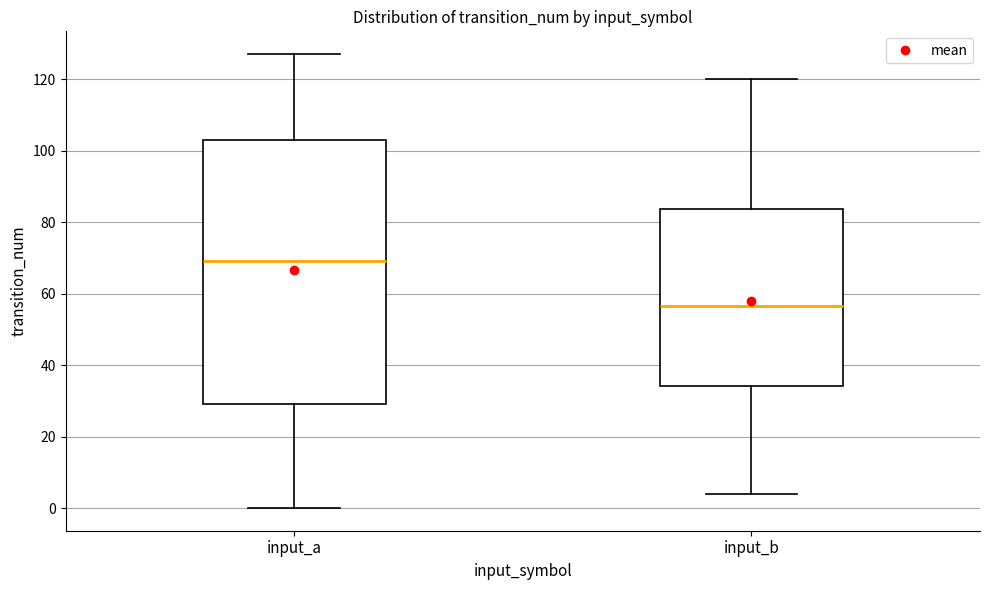

Reading left to right, transcribe this box plot: for each box, give where its median line is, the range the box spans, and where its two whiskers end, as read against the y-axis. The values are not printed on the chart, so give them approximately, as read against the axis.

input_a: median 70, box 30 to 104, whiskers 0 to 128
input_b: median 56, box 34 to 84, whiskers 4 to 120